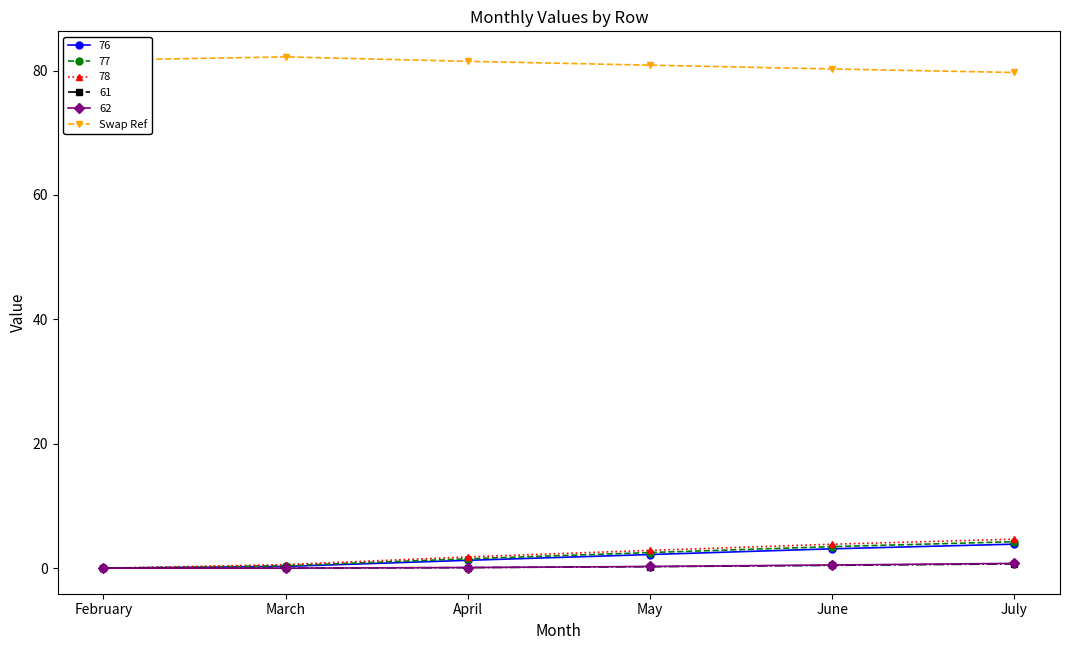

What is the difference between the highest and lowest values at February?

81.7